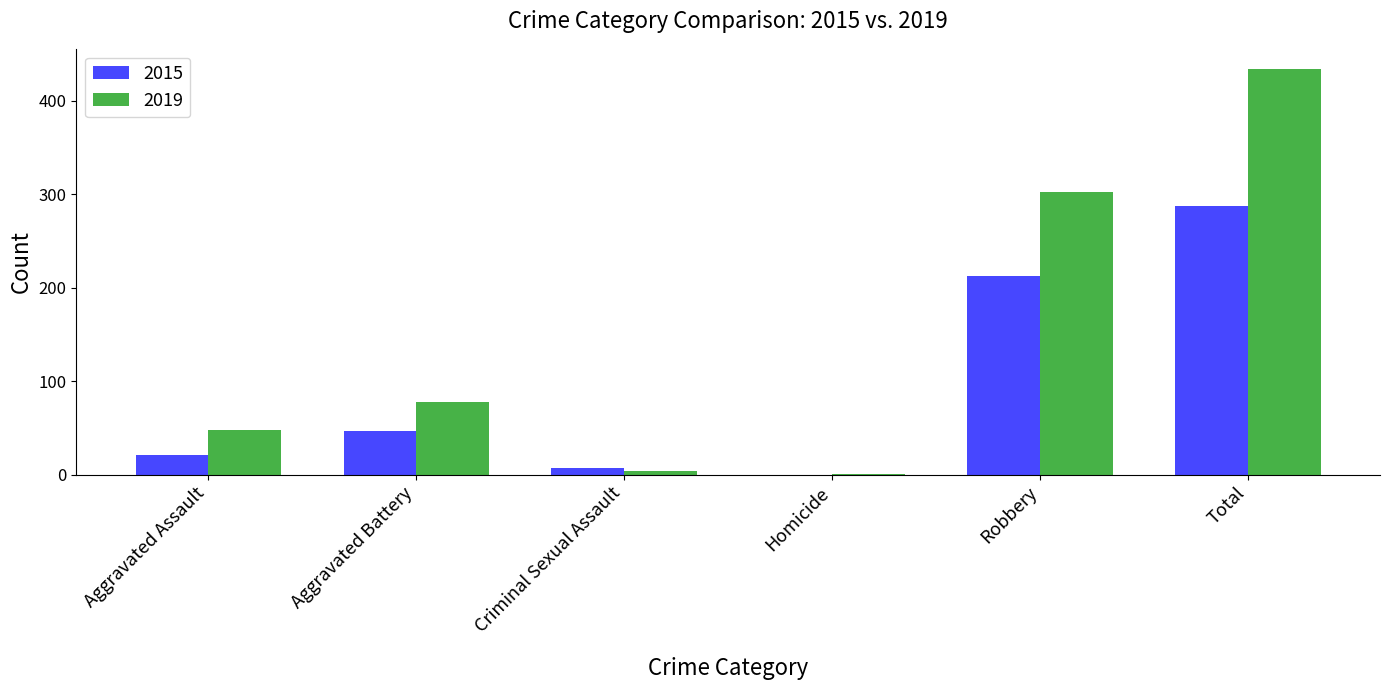

What is the spread (max minus min) of values at Aggravated Battery?

31